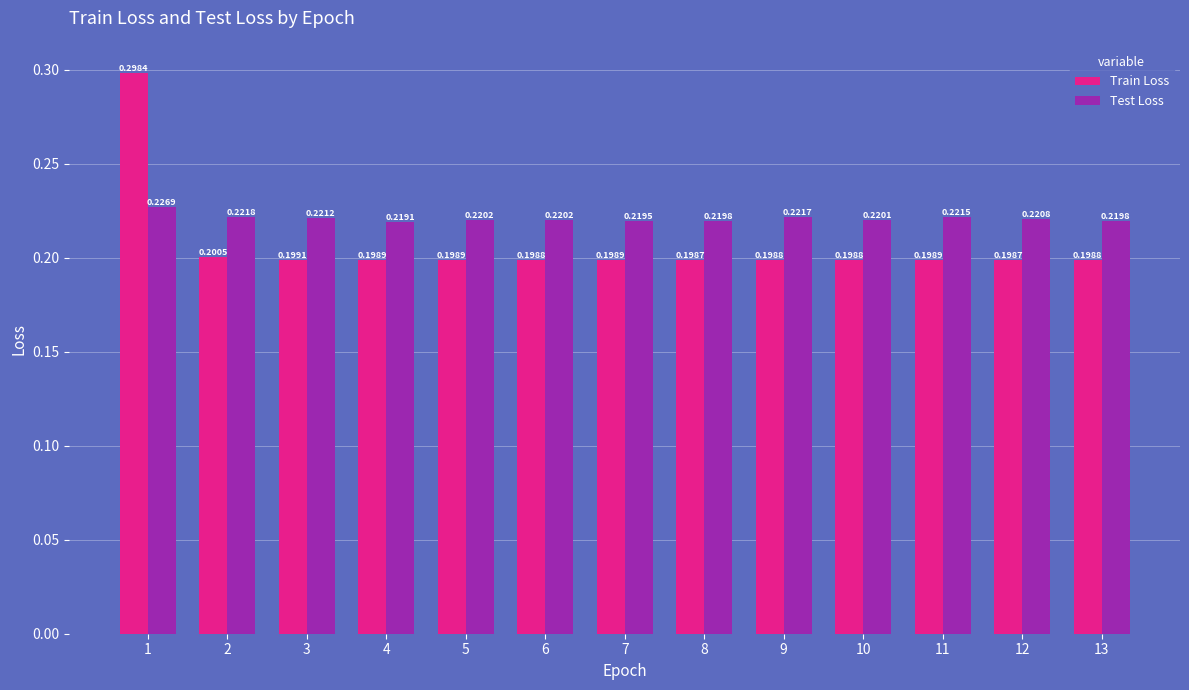

At which category is the sum across all series the highest?

1